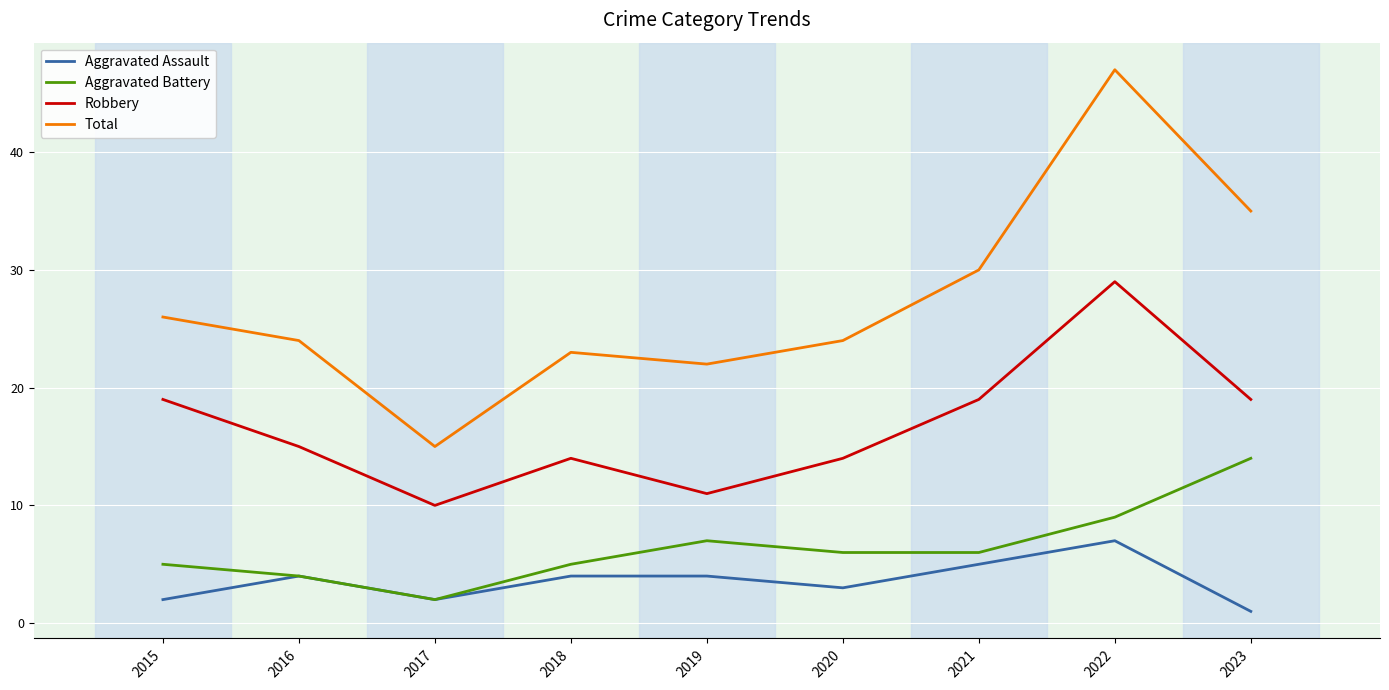

Reading right to left, list all the values displayed in this chart.

Aggravated Assault: 1	7	5	3	4	4	2	4	2
Aggravated Battery: 14	9	6	6	7	5	2	4	5
Robbery: 19	29	19	14	11	14	10	15	19
Total: 35	47	30	24	22	23	15	24	26